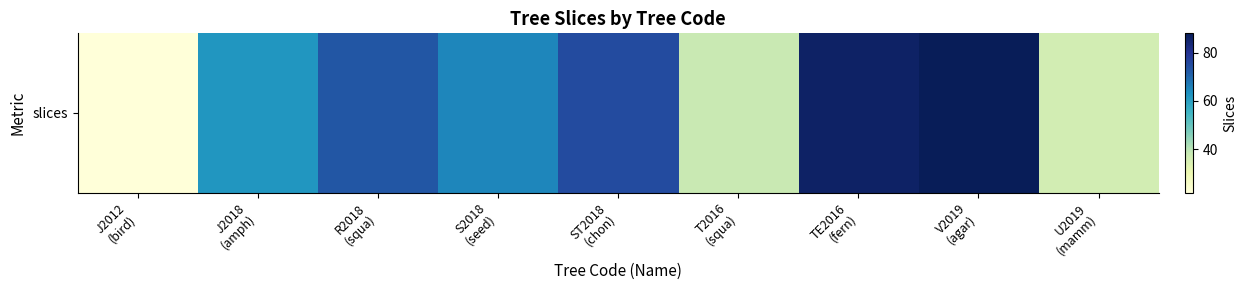

Reading left to right, what are all the values shown in this chart?

J2012
(bird)=22	J2018
(amph)=62	R2018
(squa)=73	S2018
(seed)=65	ST2018
(chon)=75	T2016
(squa)=38	TE2016
(fern)=86	V2019
(agar)=88	U2019
(mamm)=36